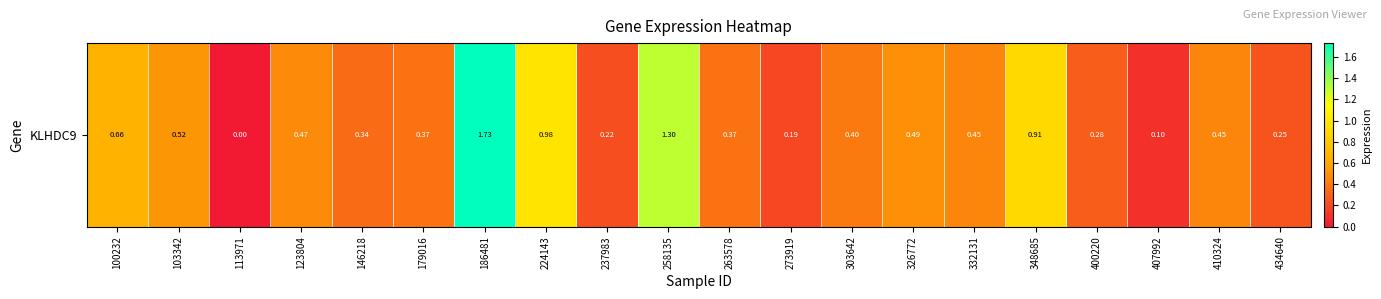

What is the average value?

0.5